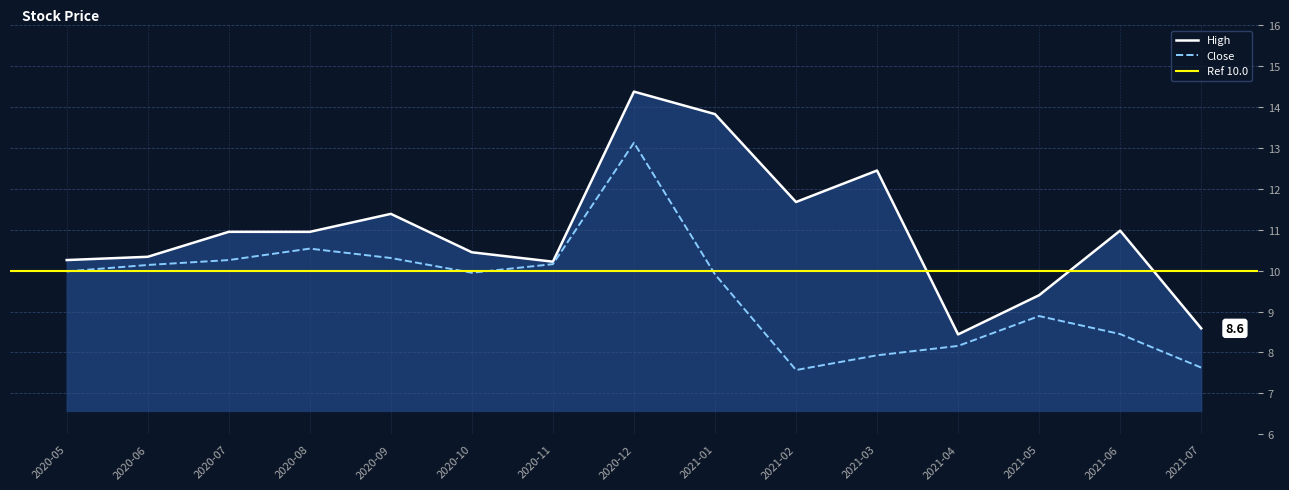

How many series are shown in this chart?

2